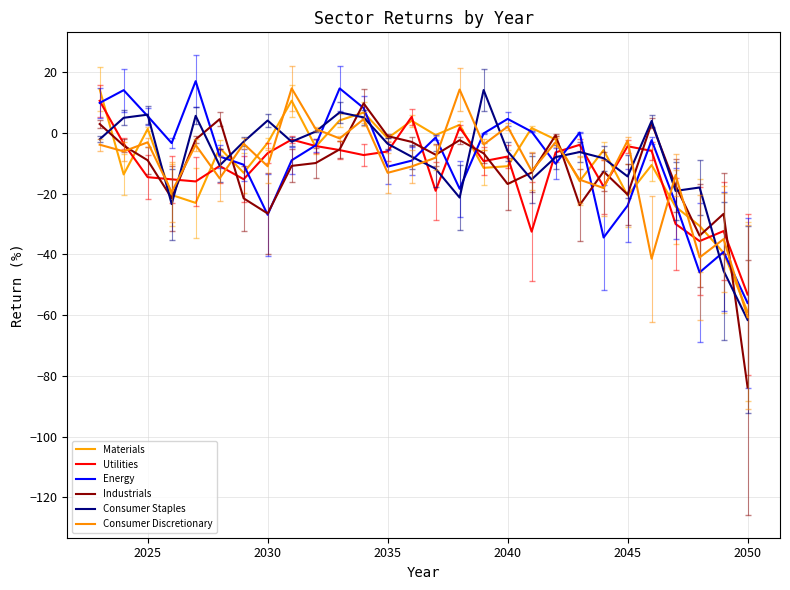

Is this an area chart (filled region under the line)?

No